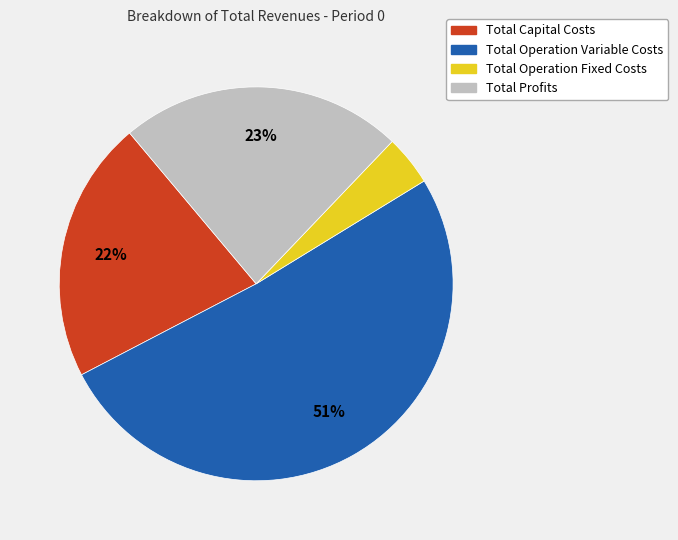

Do Total Capital Costs and Total Profits together represent more than half of the pie?

No